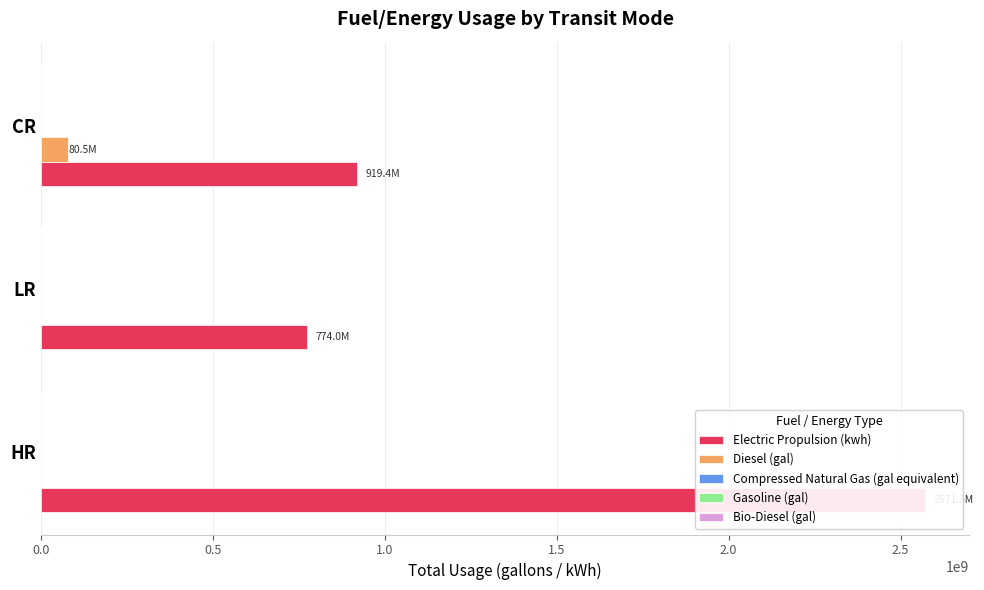

What is the difference between the highest and lowest values at 1.0?

919432652.9